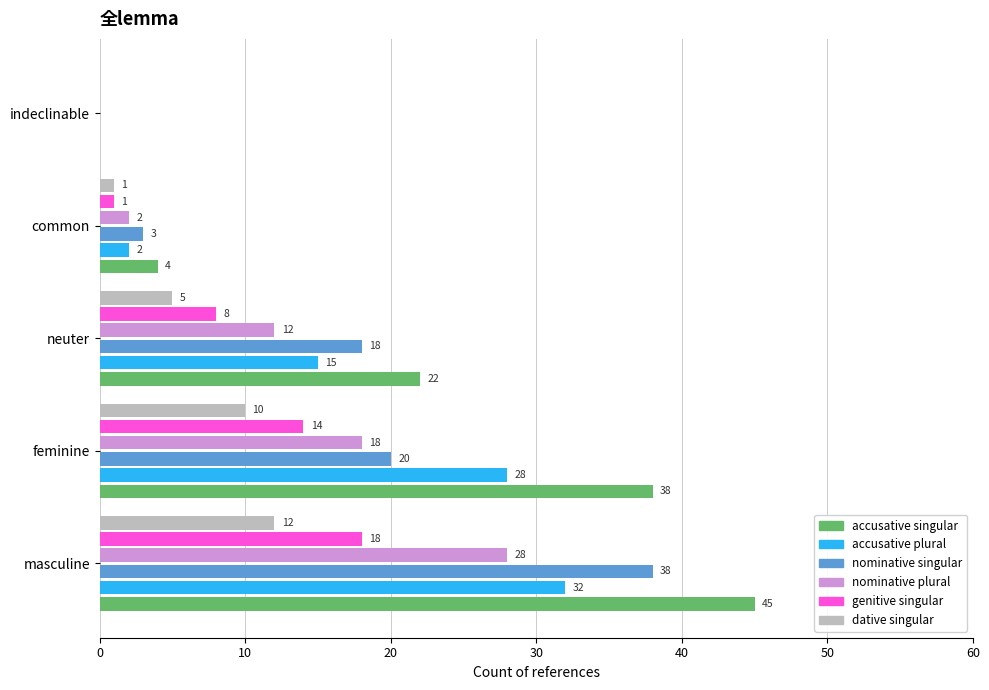

What is the average value of the dative singular series?

6